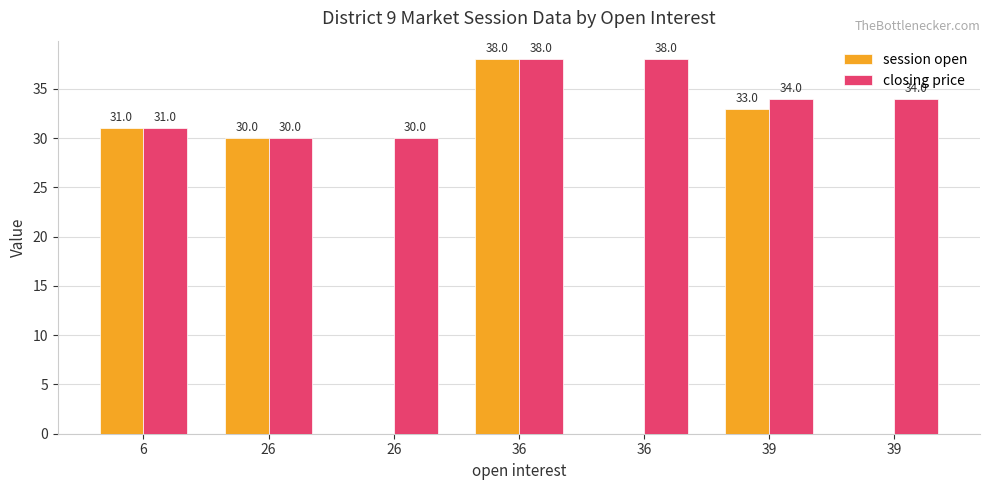

Which series changed the most between 36 and 36?

session open